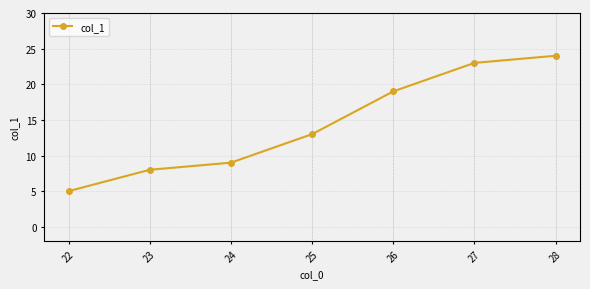

Approximately how many times larger is the value at 26 compared to 23?

2.4